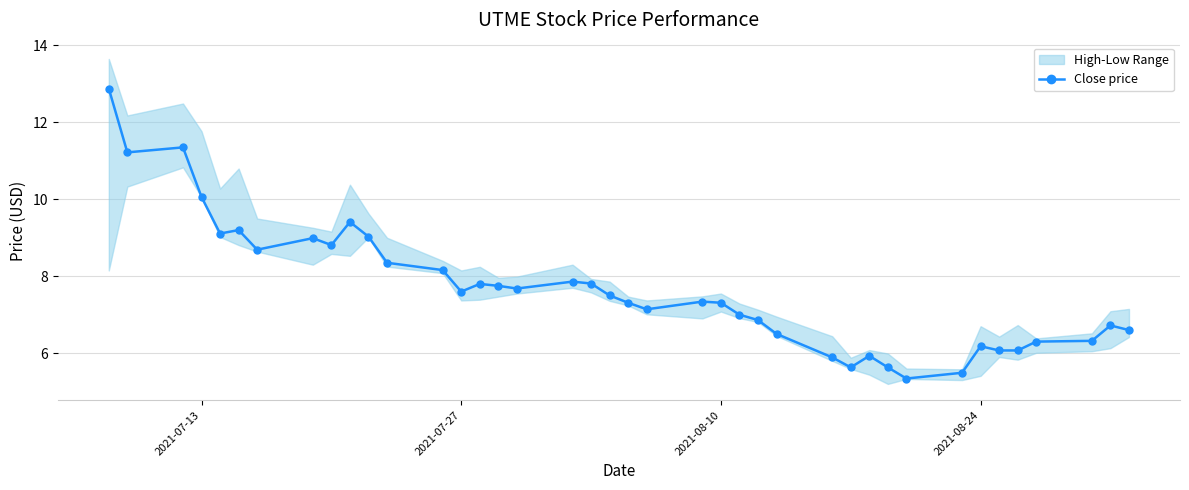

Reading left to right, list all the values displayed in this chart.

12.9	11.2	11.3	10.1	9.1	9.2	8.7	9.0	8.8	9.4	9.0	8.3	8.2	7.6	7.8	7.8	7.7	7.9	7.8	7.5	7.3	7.1	7.3	7.3	7.0	6.9	6.5	5.9	5.6	5.9	5.6	5.3	5.5	6.2	6.1	6.1	6.3	6.3	6.7	6.6